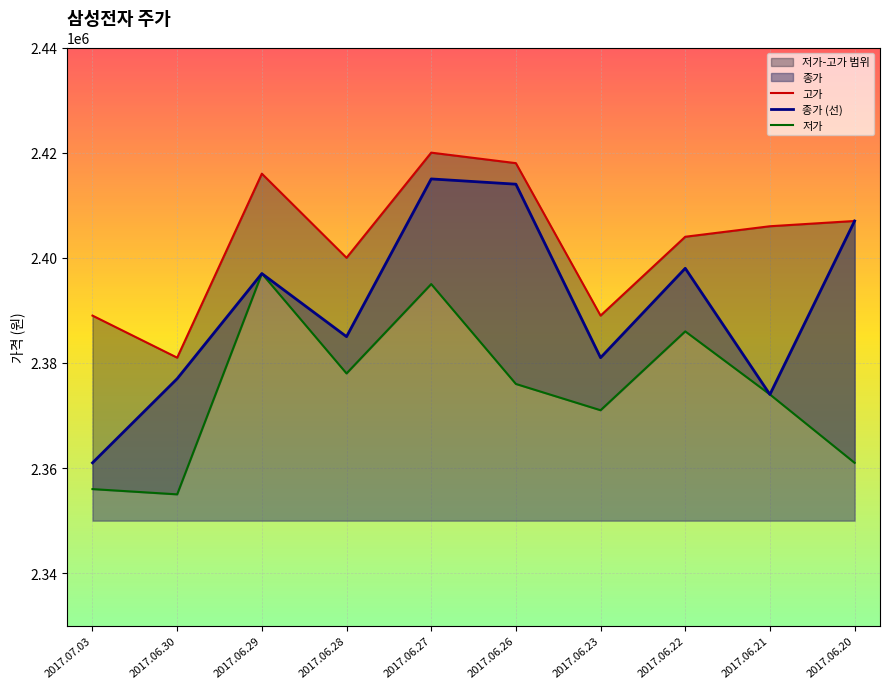

What is the minimum value for 종가?

2361000